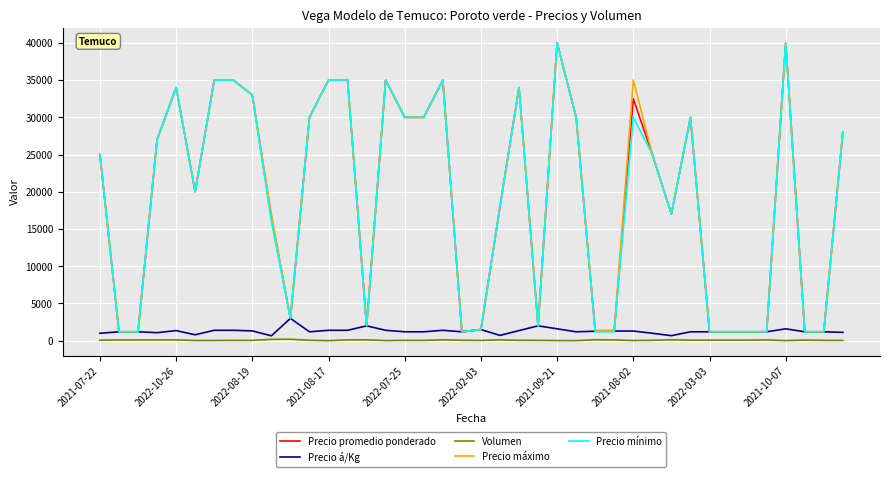

True or false: Volumen and Precio promedio ponderado intersect in this chart.

False